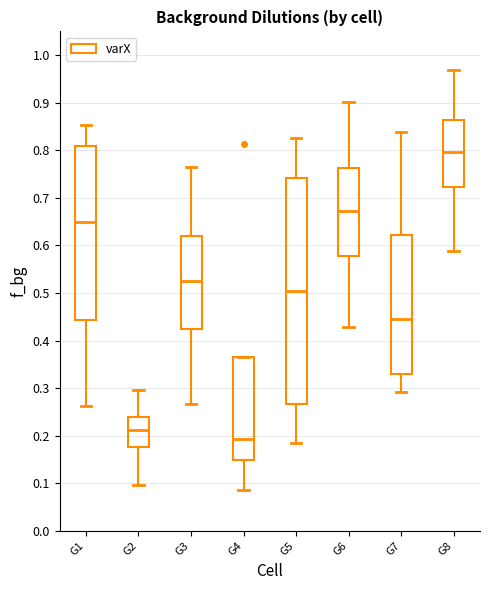

Which box has the highest median line?

G8